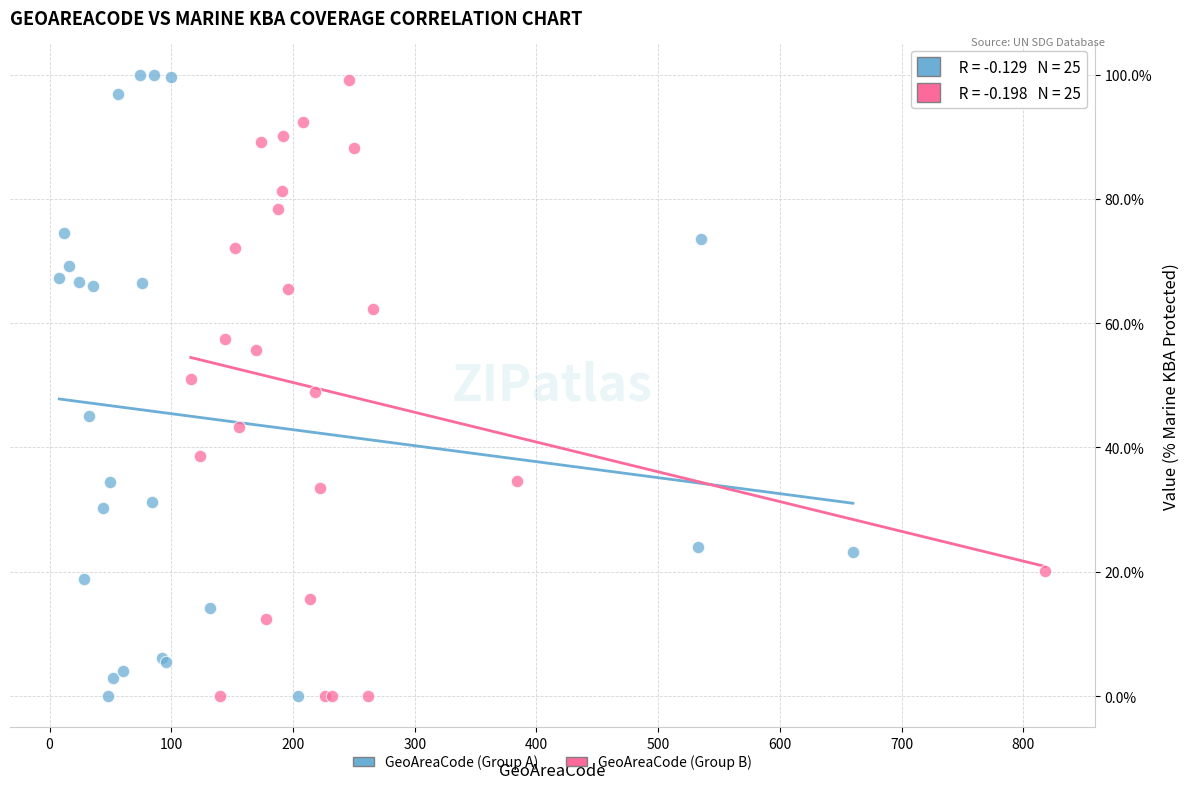

What are all the series names shown in the legend?

GeoAreaCode (Group A), GeoAreaCode (Group B)